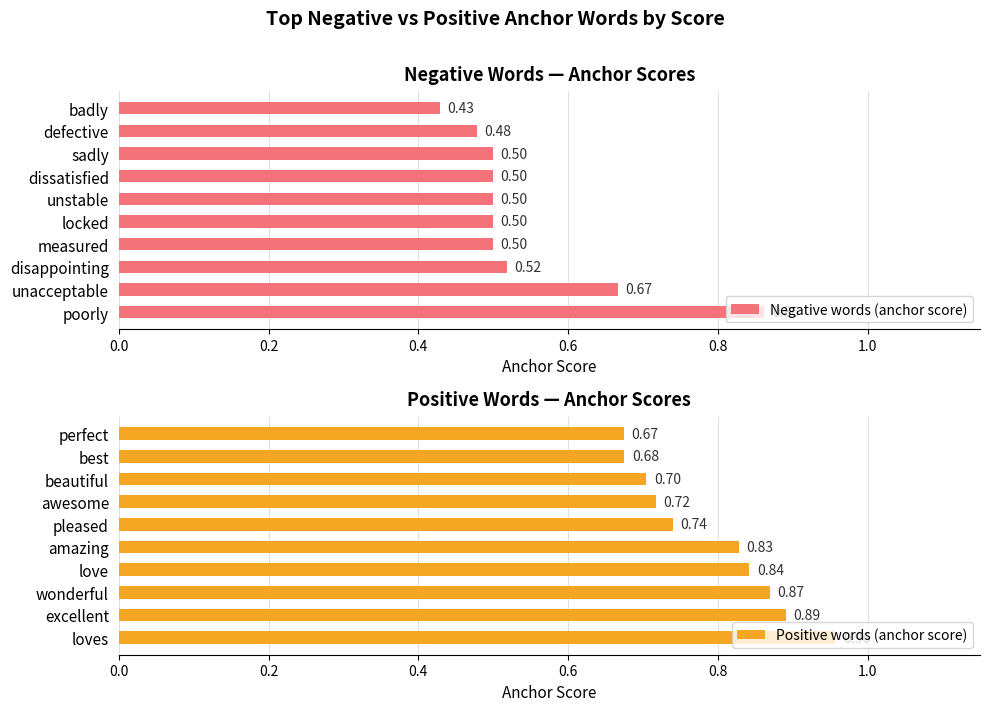

How many categories are shown in the chart?

10